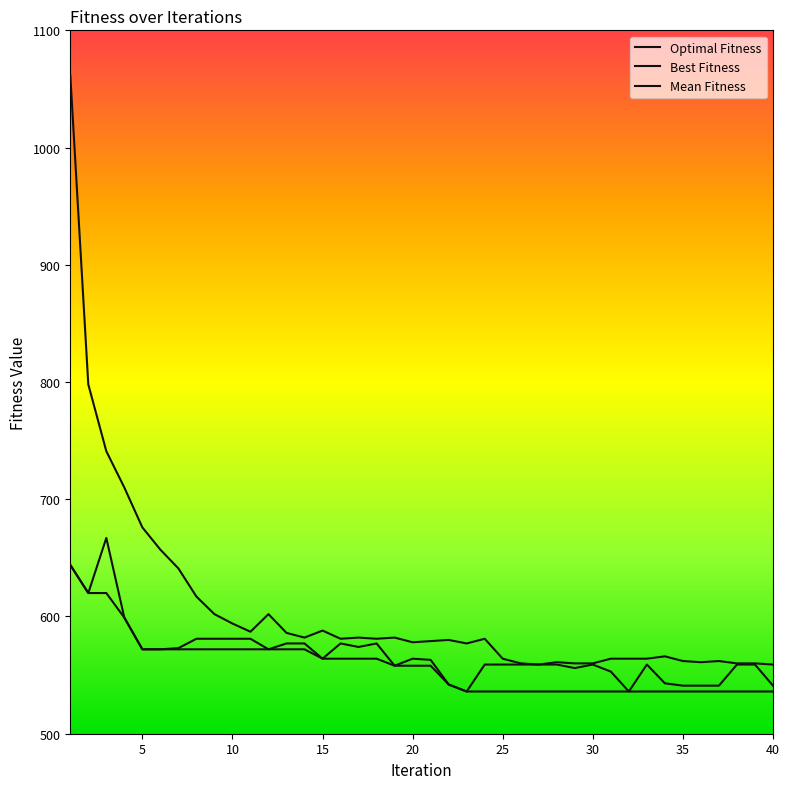

At how many categories does at least one series exceed 774?

2